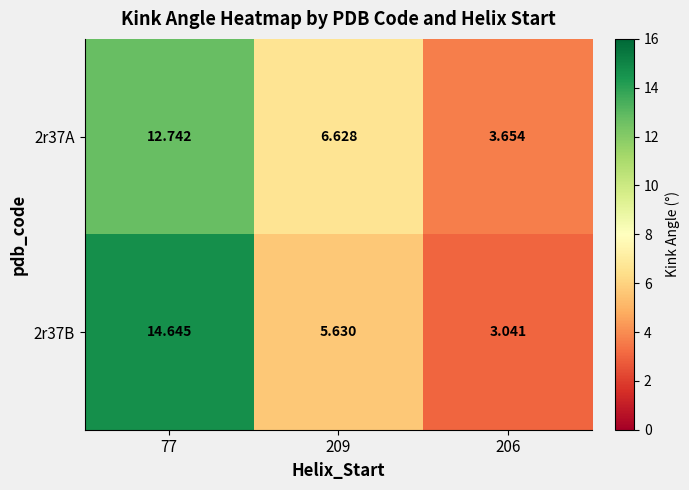

Which label corresponds to the largest value in the chart?

77